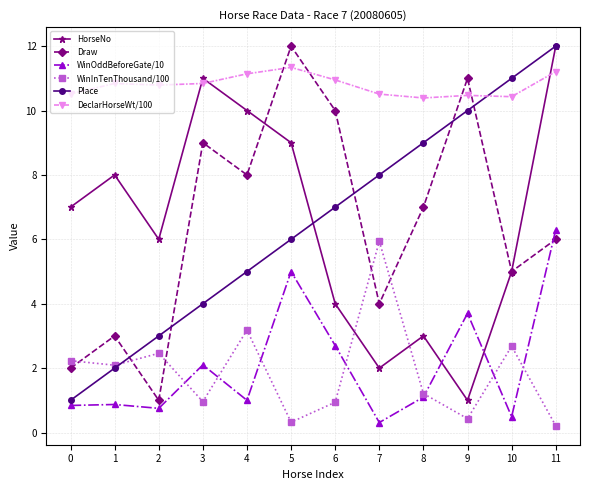

At which label is WinInTenThousand/100 closest to 3?

4